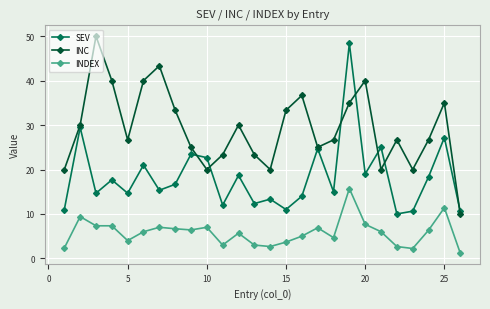

True or false: INDEX and INC intersect in this chart.

False